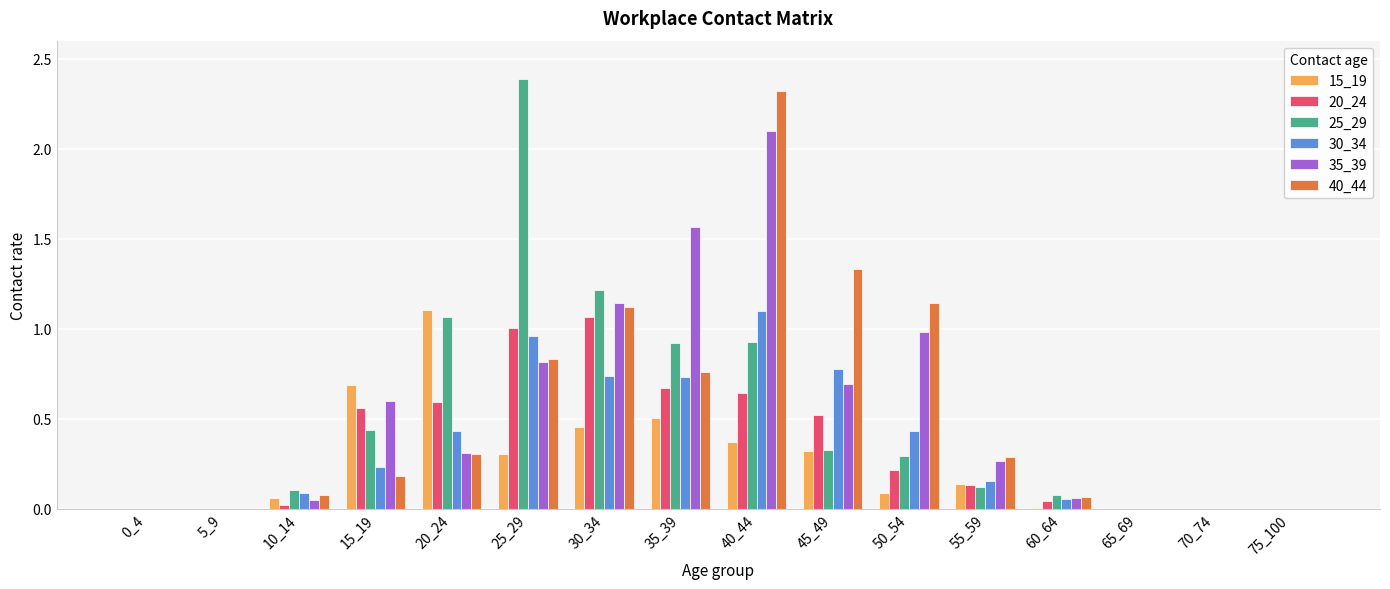

At which category is the sum across all series the highest?

40_44